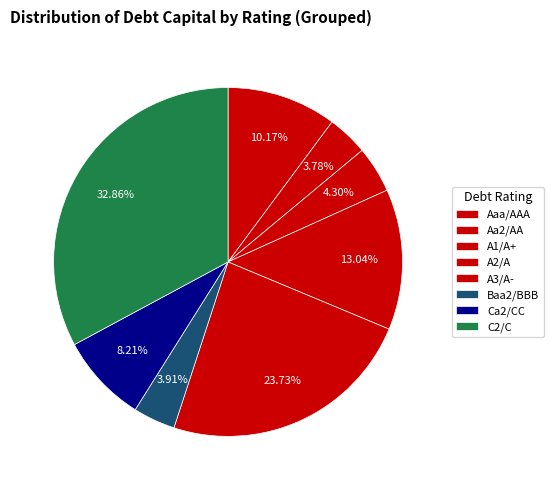

True or false: Ca2/CC accounts for 29% of the total.

False